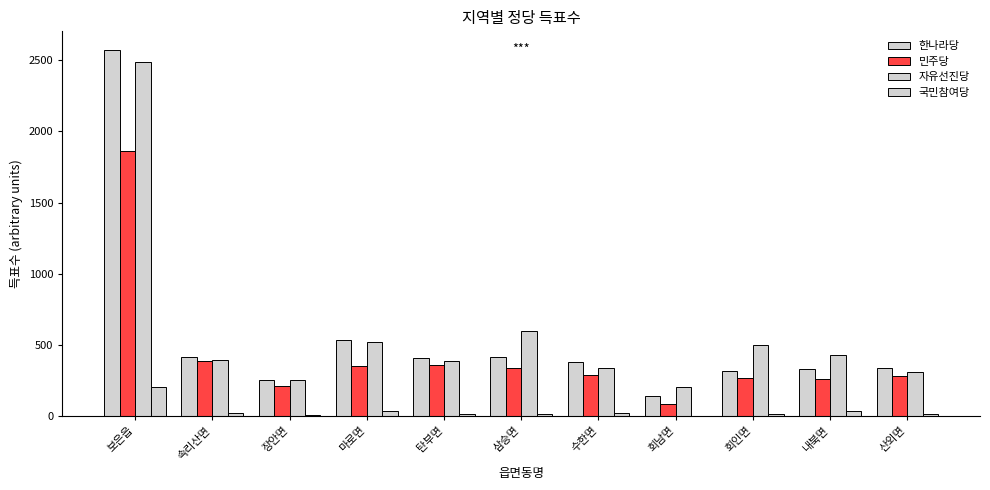

At which label does 한나라당 reach its minimum?

회남면